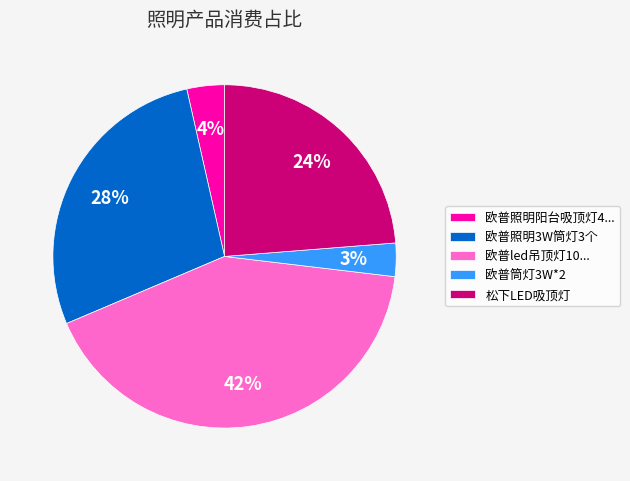

Which slice is the largest?

欧普led吊顶灯10...